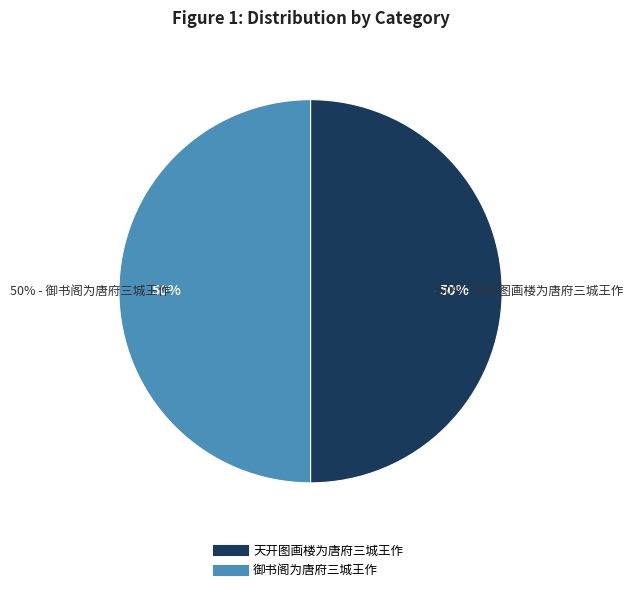

Between 御书阁为唐府三城王作 and 天开图画楼为唐府三城王作, which is larger?

御书阁为唐府三城王作